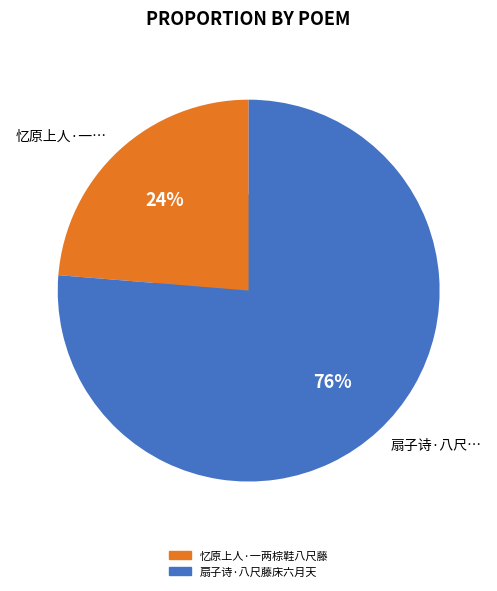

Approximately how many times larger is the value at 扇子诗·八尺藤床六月天 compared to 忆原上人·一两棕鞋八尺藤?

3.2